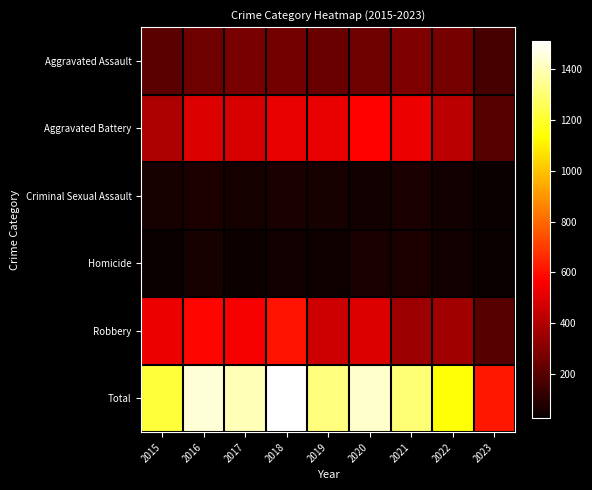

Which category has the lowest value across all series?

2023